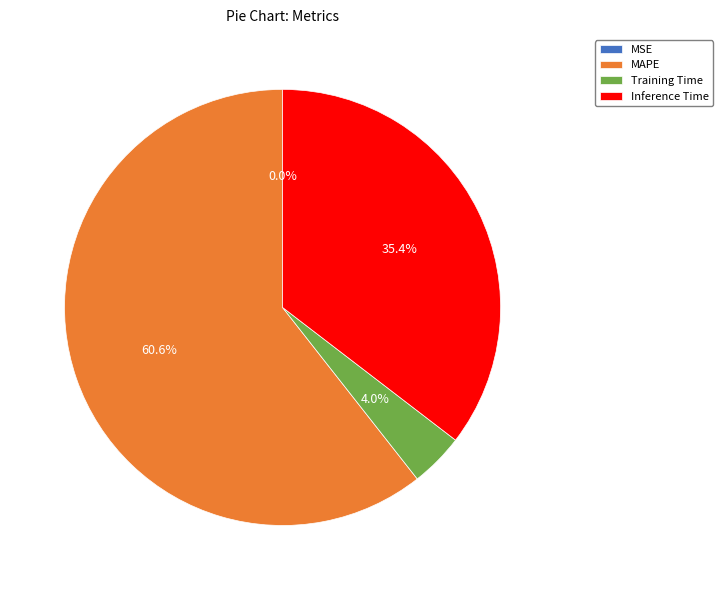

Combined, what portion of the pie is Training Time and MAPE?

64.6%